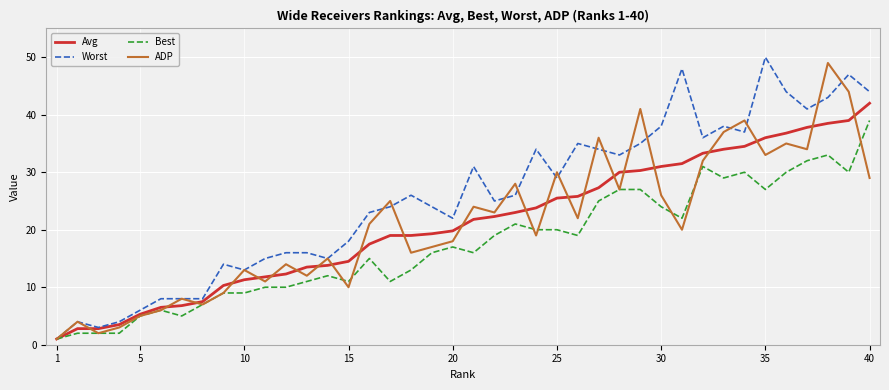

True or false: Best has more than 2 interior local peaks.

True